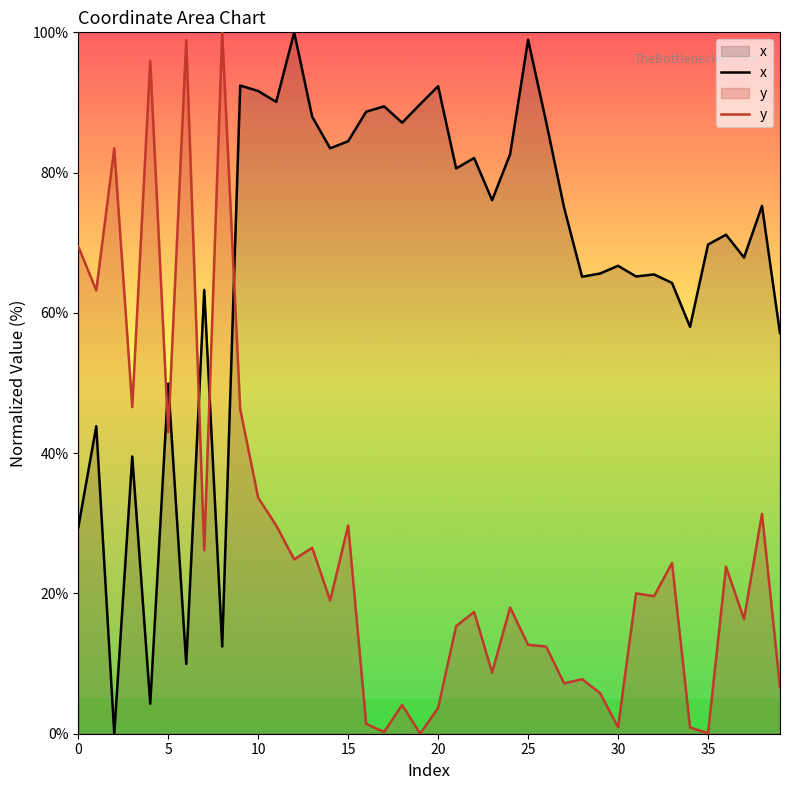

True or false: y has more than 1 points higher than both neighbors.

True